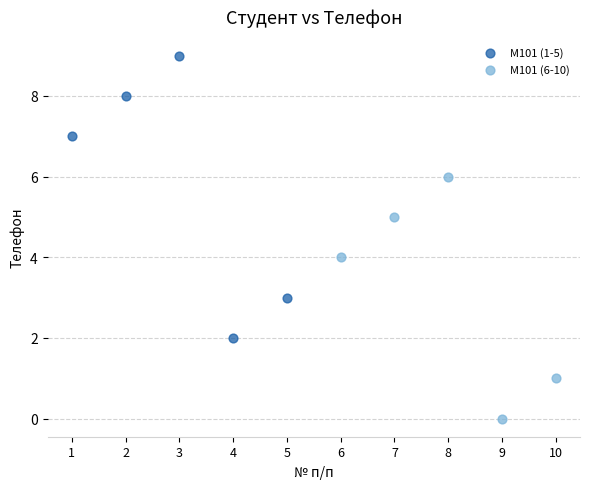

Which series contains the highest Y value?

М101 (1-5)